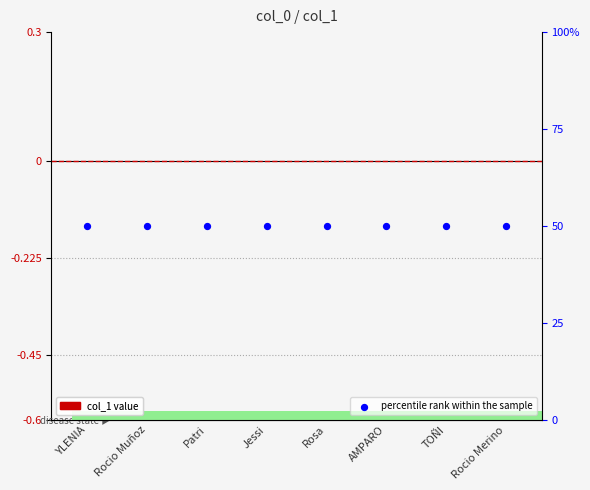

Which series has the largest Y range (max minus min)?

col_1 value